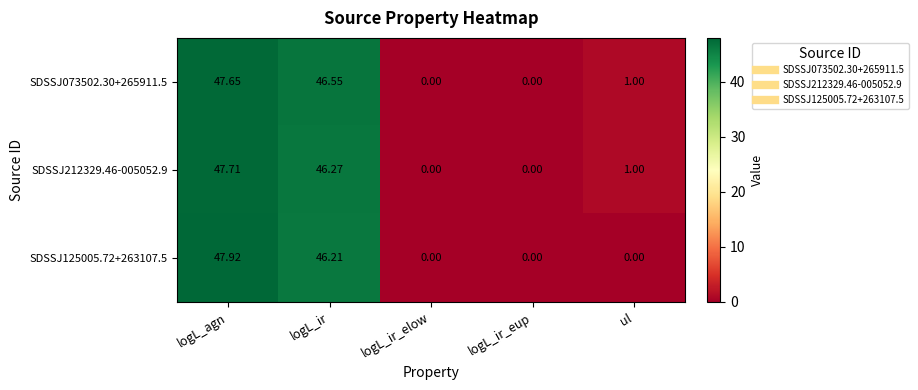

Which category has the highest value across all series?

logL_agn